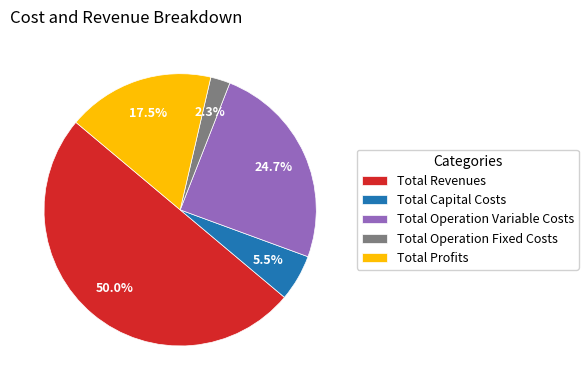

Does Total Profits represent more than half of the total?

No